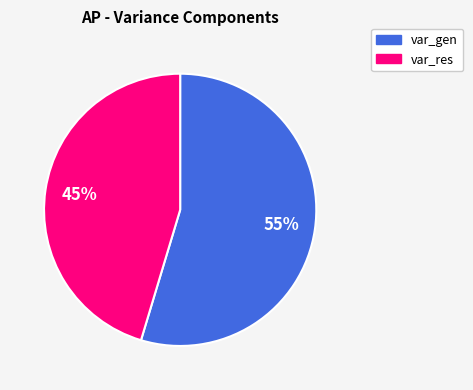

How many segments does this pie chart have?

2